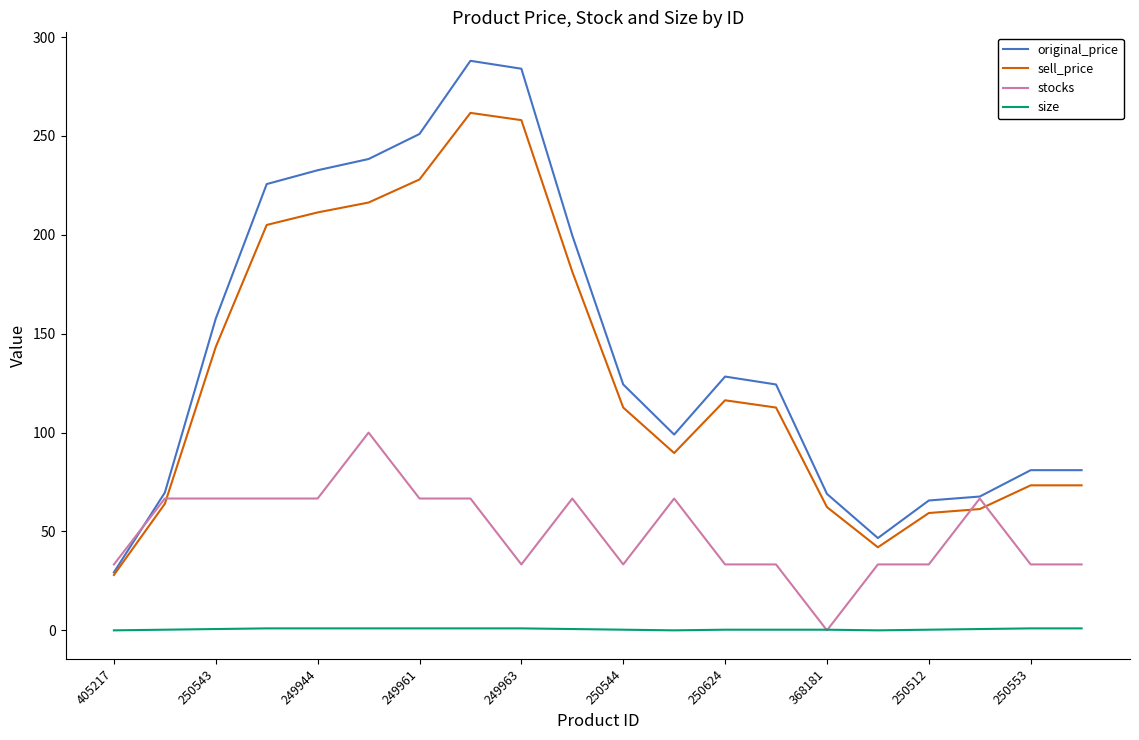

What is the difference between the second highest and second lowest values in the stocks series?

33.3